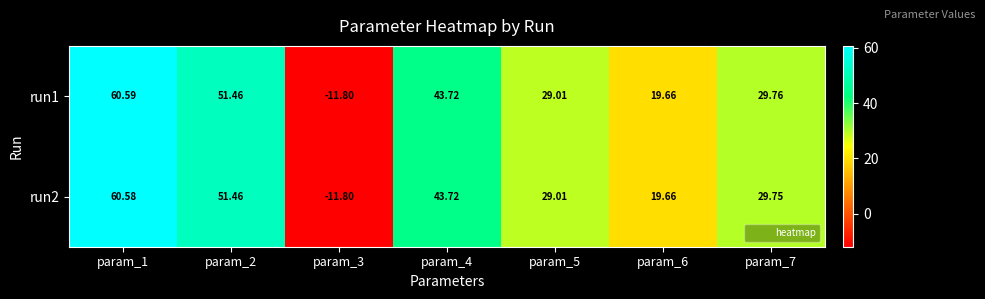

Is the value of run1 at param_1 greater than the value of run2 at param_5?

Yes